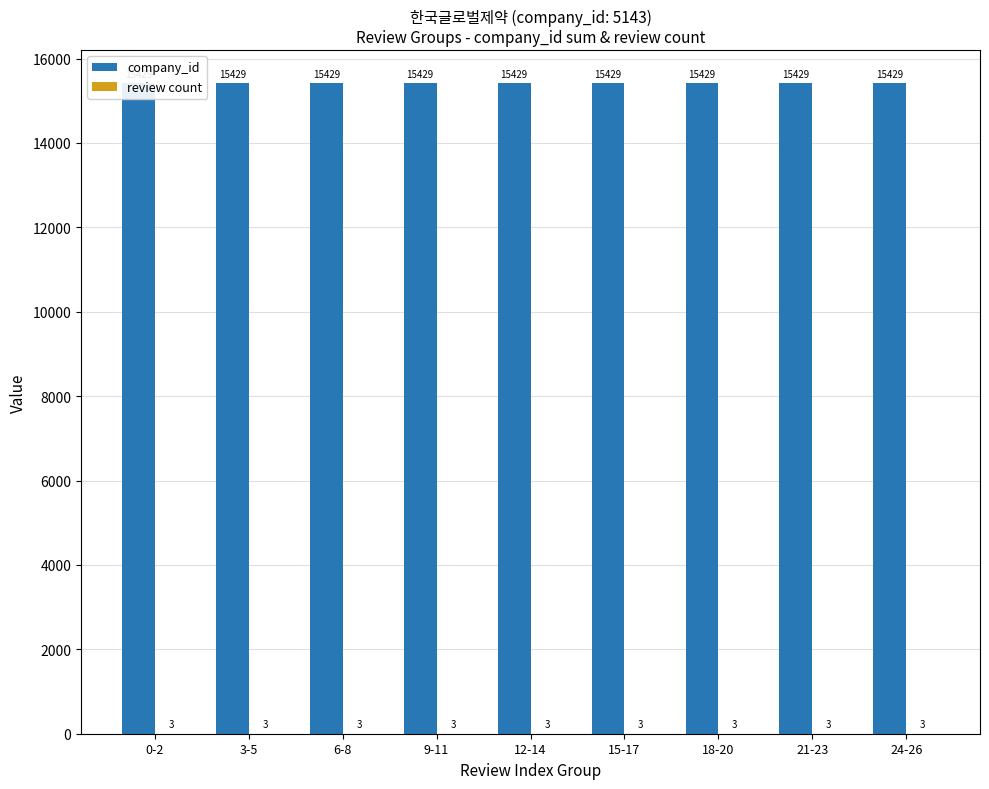

At which category is the sum across all series the highest?

0-2